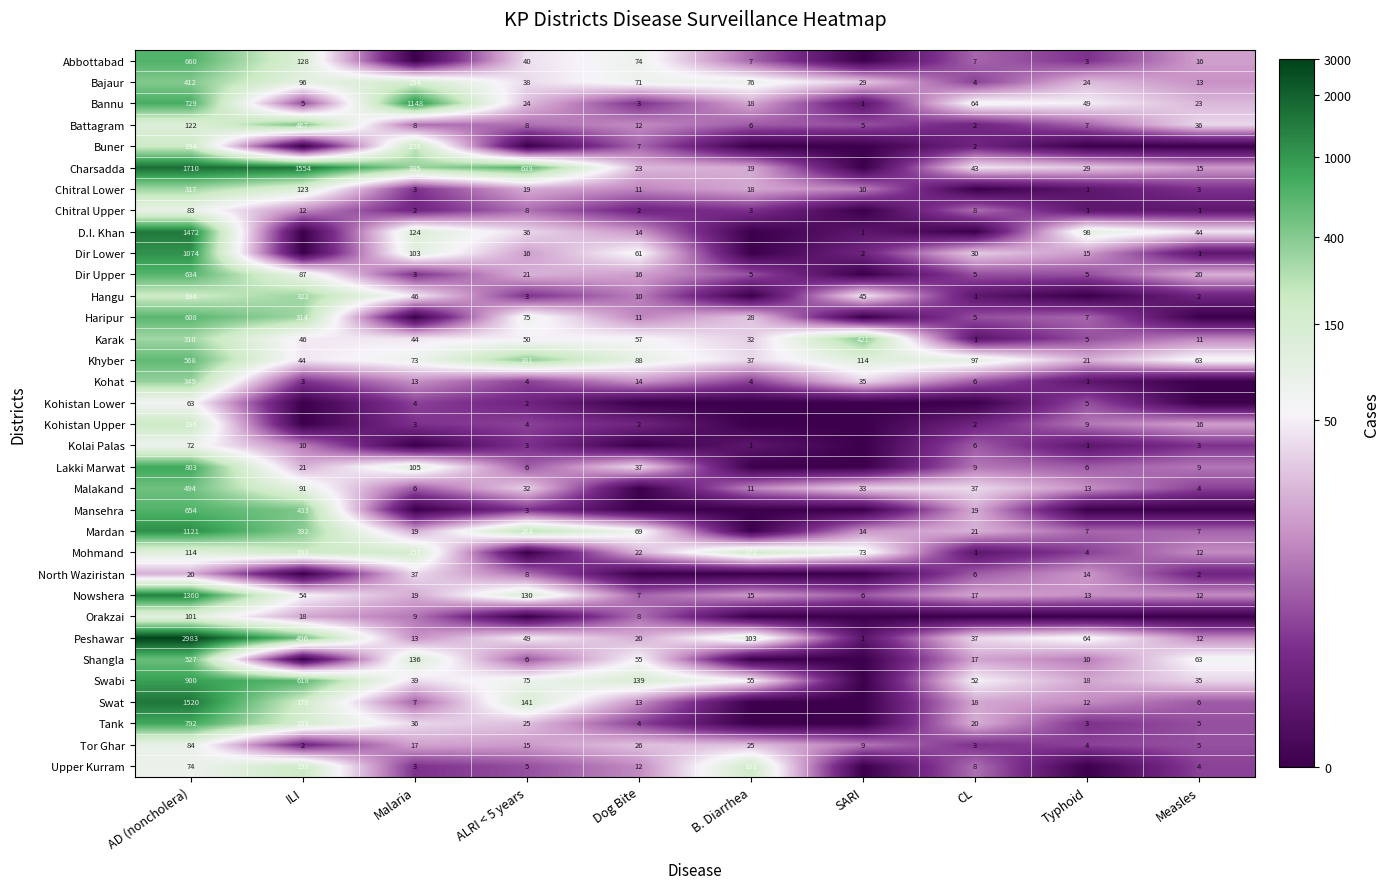

What is the sum of the Haripur values at Dog Bite and ILI?

325